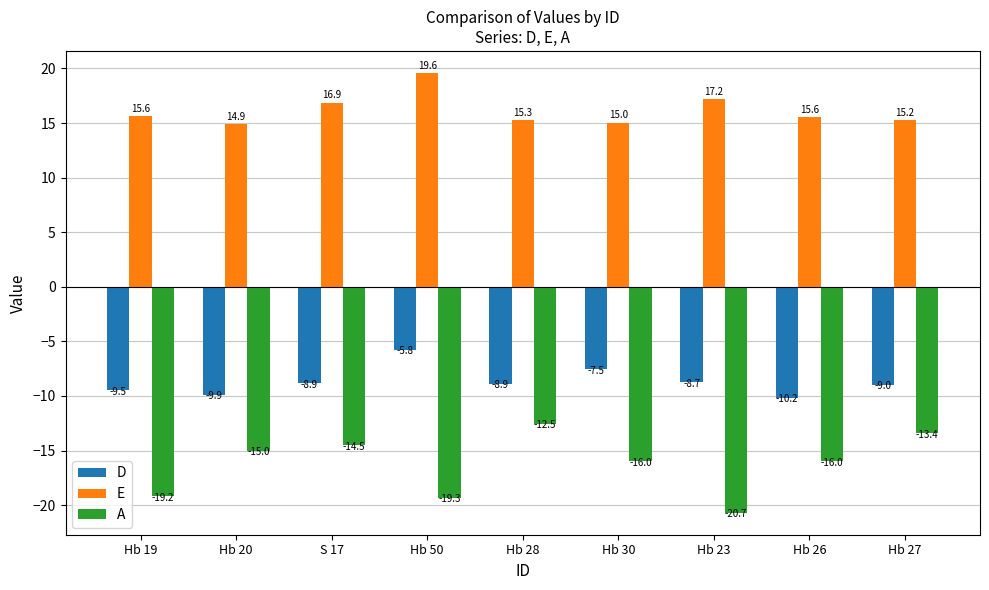

What is the label of the 6th bar from the left?

Hb 30